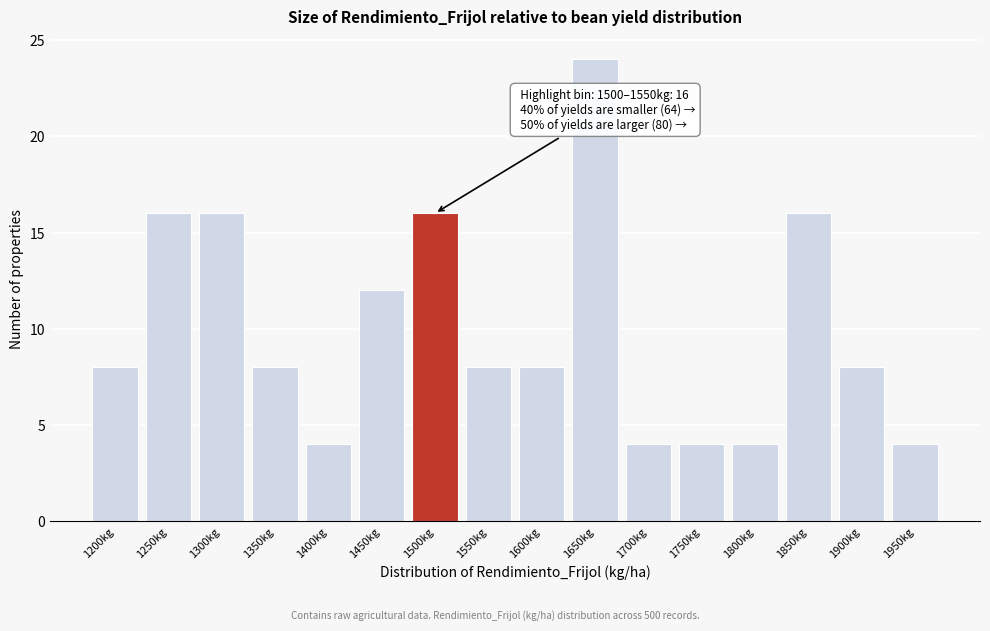

Reading right to left, what are all the values shown in this chart?

1950kg=4	1900kg=8	1850kg=16	1800kg=4	1750kg=4	1700kg=4	1650kg=24	1600kg=8	1550kg=8	1500kg=16	1450kg=12	1400kg=4	1350kg=8	1300kg=16	1250kg=16	1200kg=8